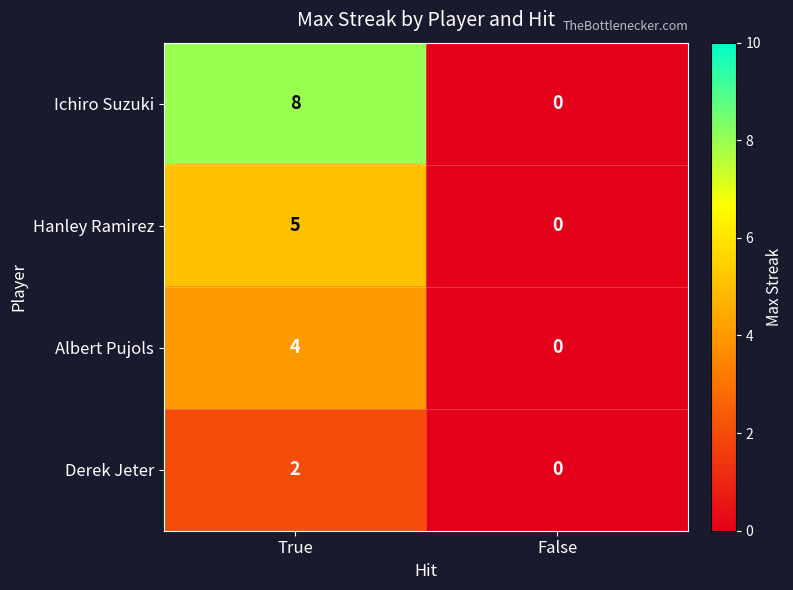

Which series has the largest total across all categories?

Ichiro Suzuki